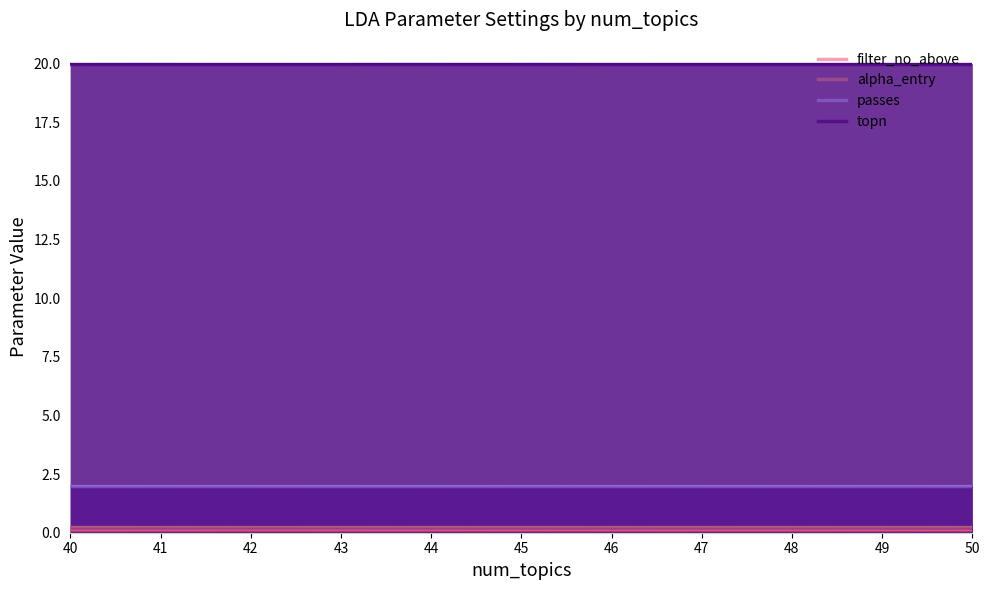

What is the smallest value displayed?

0.1